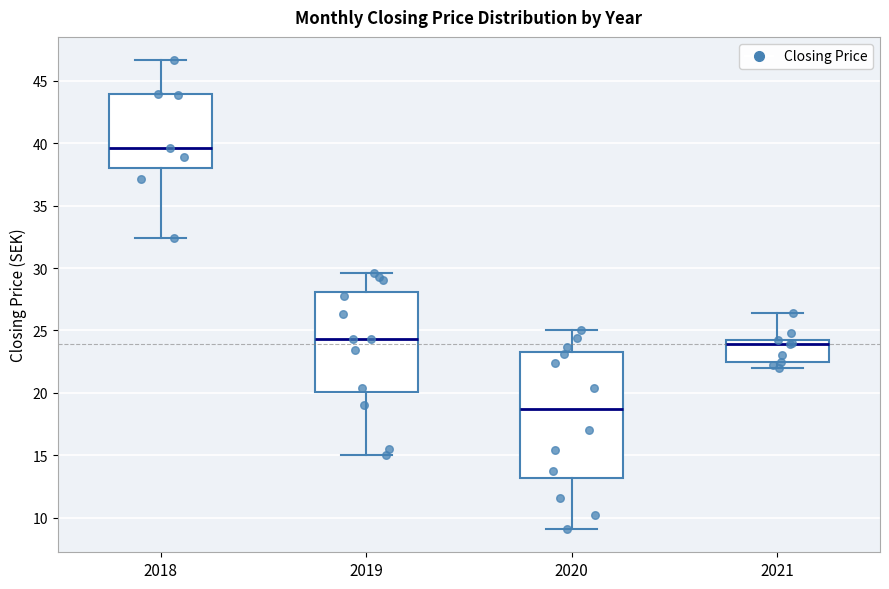

Which box has the highest median line?

2018